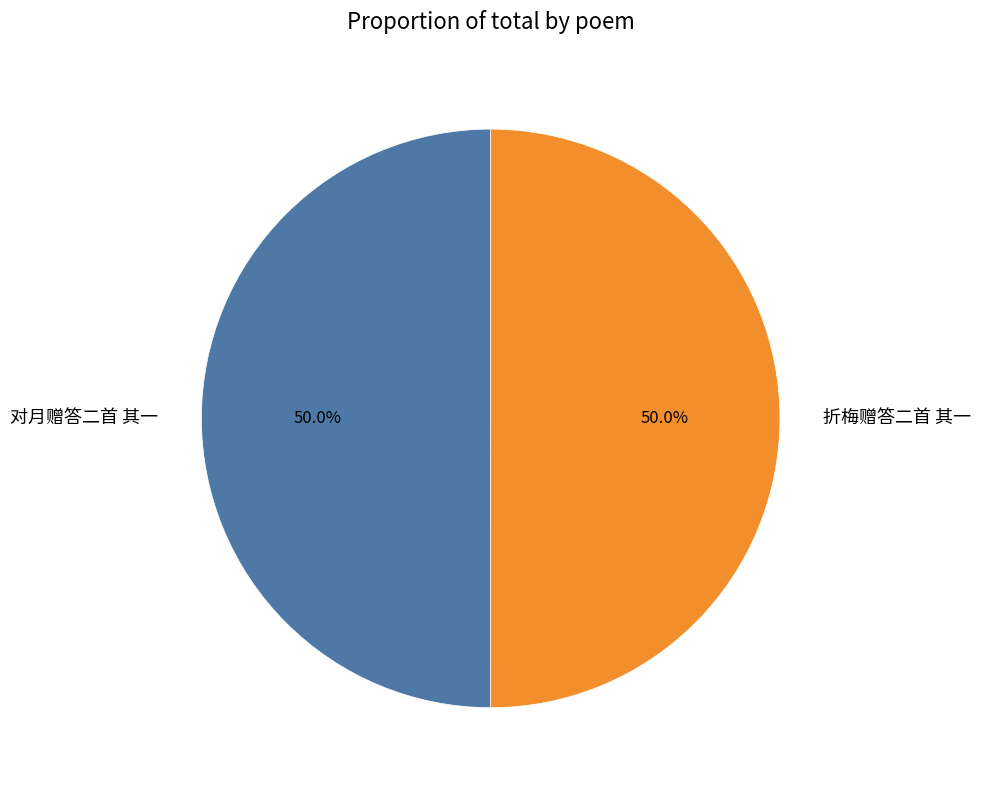

To the nearest percent, what percentage of the pie is 折梅赠答二首 其一?

50%